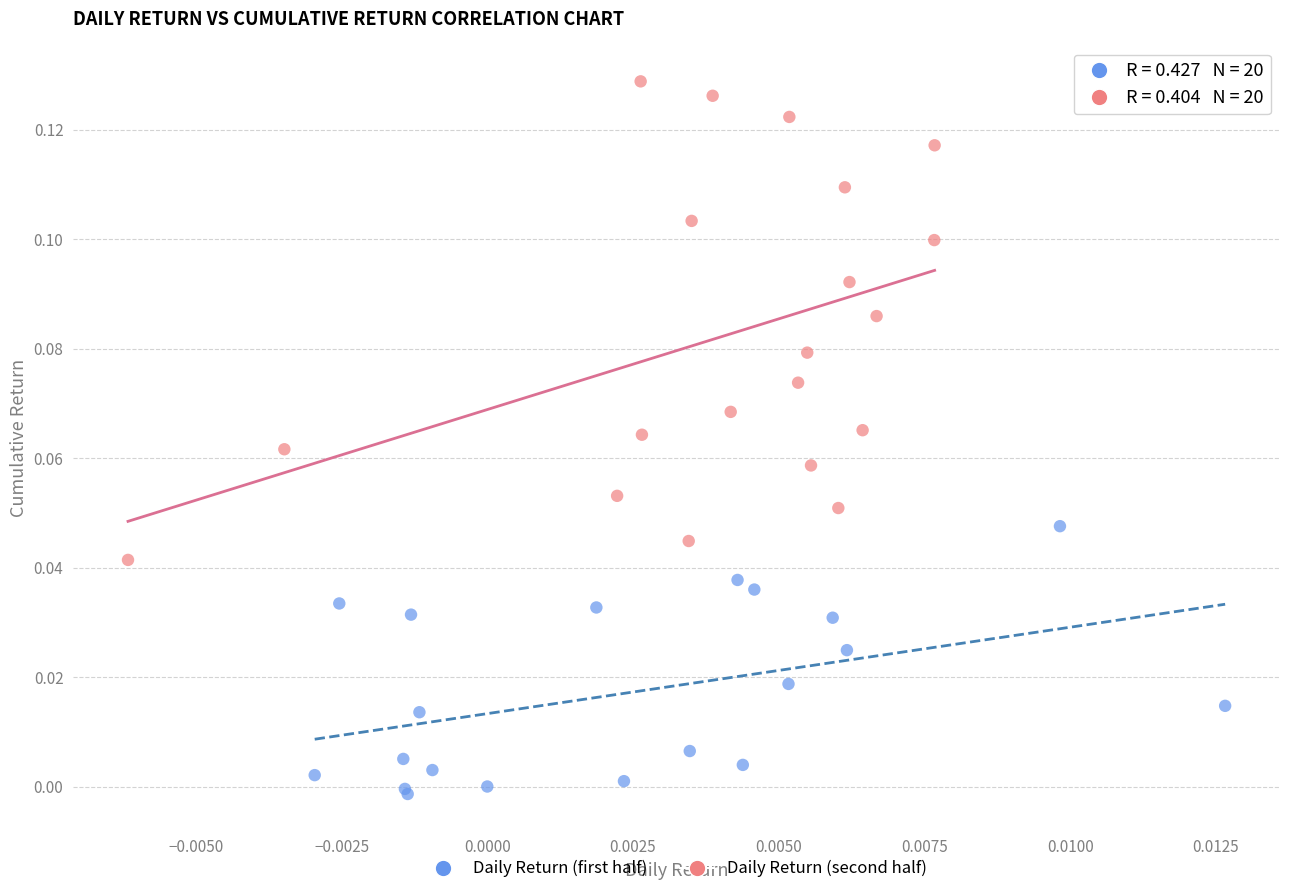

What are all the series names shown in the legend?

Daily Return (first half), Daily Return (second half)